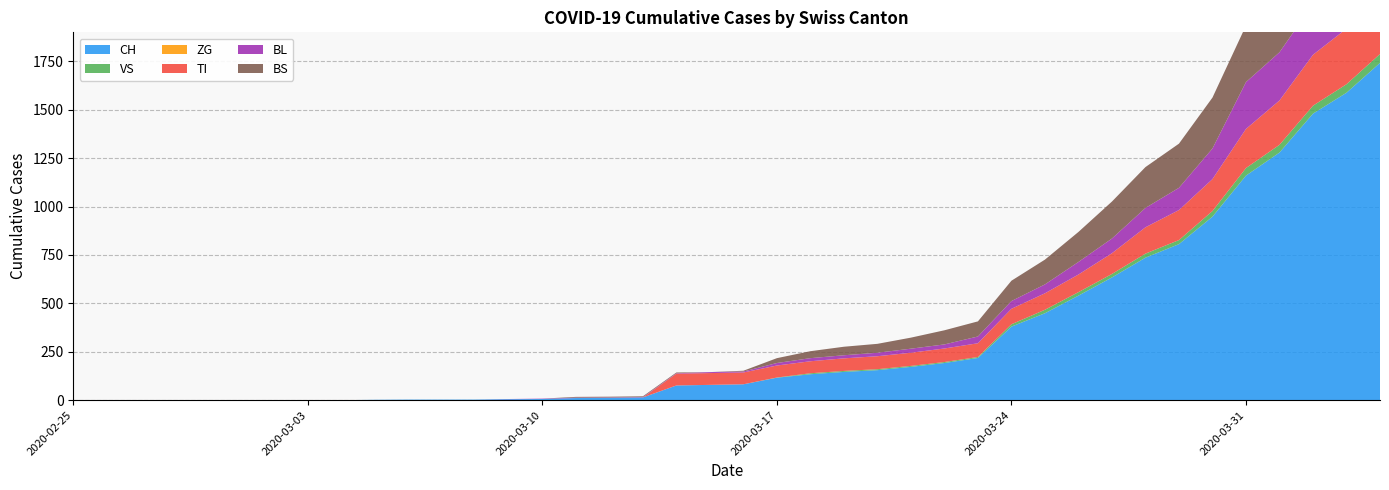

Reading left to right, transcribe all the data shown in this chart.

CH: 0	0	0	0	0	0	0	0	0	2	3	3	3	5	6	11	12	14	76	79	82	116	134	146	155	172	192	218	380	449	540	634	736	806	948	1160	1279	1480	1588	1742
VS: 0	0	0	0	0	0	0	0	0	0	0	0	0	0	0	0	0	0	0	0	0	1	5	5	5	5	5	5	12	18	18	18	21	21	29	39	40	41	44	46
ZG: 0	0	0	0	0	0	0	0	0	0	0	0	0	0	0	0	0	0	0	0	0	0	0	0	0	0	0	0	0	0	0	0	0	0	0	0	0	0	0	0
TI: 0	0	0	0	0	0	0	0	0	0	0	0	0	0	0	0	0	0	61	61	61	62	62	65	67	68	70	71	80	85	91	107	136	155	165	202	229	263	287	314
BL: 0	0	0	0	0	0	0	0	0	0	0	0	0	1	2	2	2	2	2	5	5	13	16	16	18	21	21	35	40	46	65	76	100	115	158	242	249	262	266	298
BS: 0	0	0	0	0	0	0	0	0	0	0	0	0	0	0	4	4	4	4	0	4	25	36	44	46	57	73	78	105	128	155	191	211	228	263	292	323	350	397	434